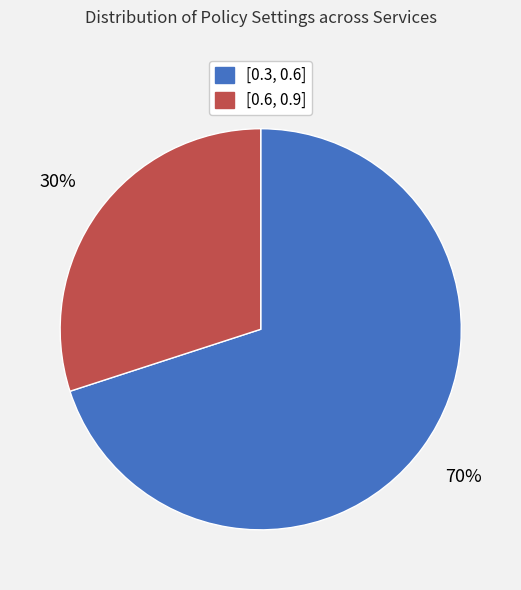

To the nearest percent, what is the average slice percentage?

50%